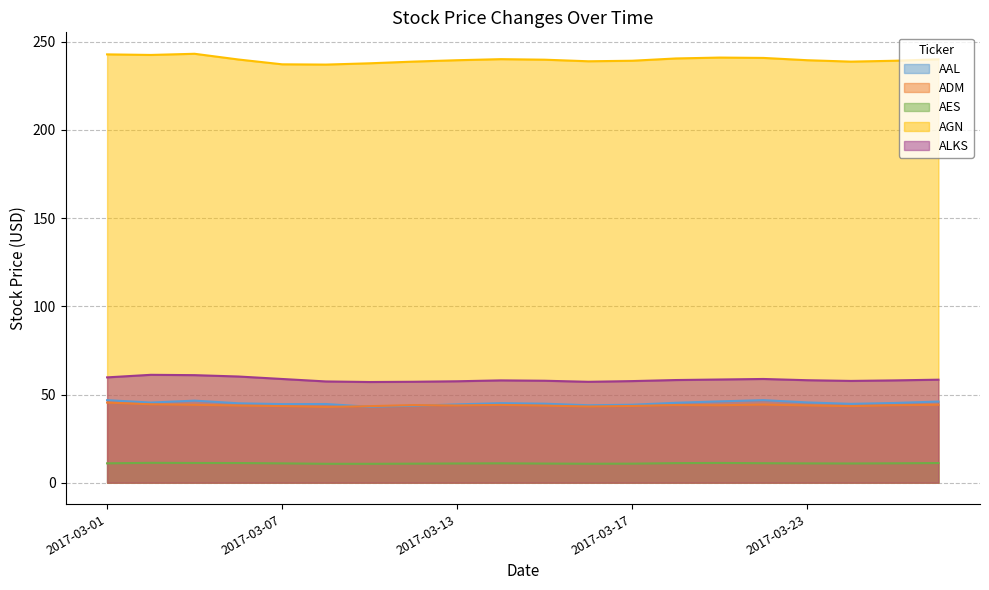

What are all the series names shown in the legend?

AAL, ADM, AES, AGN, ALKS